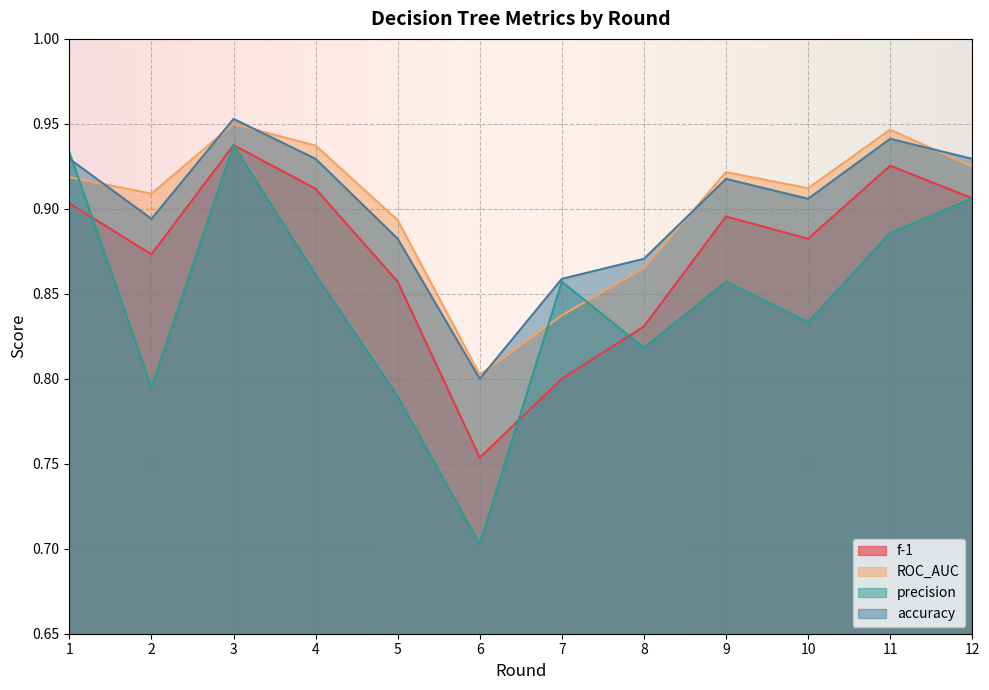

Reading left to right, what are all the values shown in this chart?

f-1: 0.9	0.9	0.9	0.9	0.9	0.8	0.8	0.8	0.9	0.9	0.9	0.9
ROC_AUC: 0.9	0.9	0.9	0.9	0.9	0.8	0.8	0.9	0.9	0.9	0.9	0.9
precision: 0.9	0.8	0.9	0.9	0.8	0.7	0.9	0.8	0.9	0.8	0.9	0.9
accuracy: 0.9	0.9	1.0	0.9	0.9	0.8	0.9	0.9	0.9	0.9	0.9	0.9